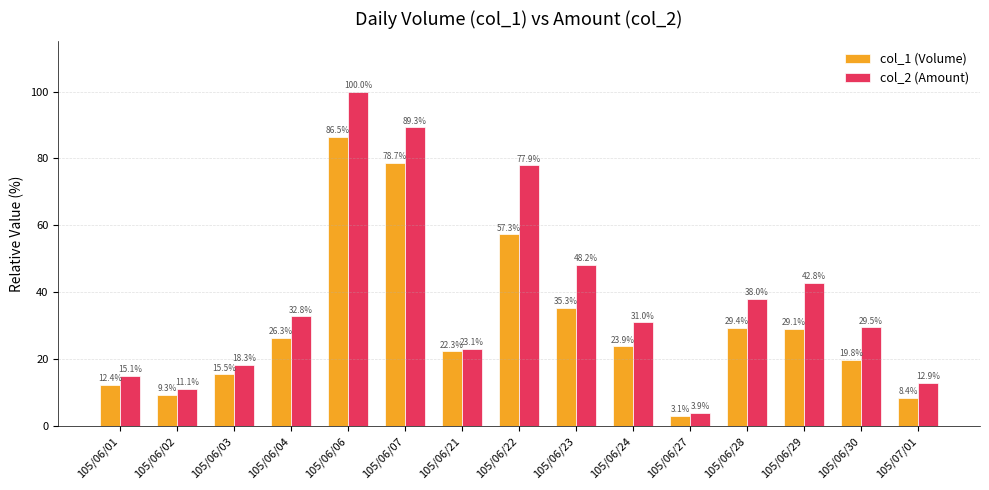

At which category is the sum across all series the highest?

105/06/06